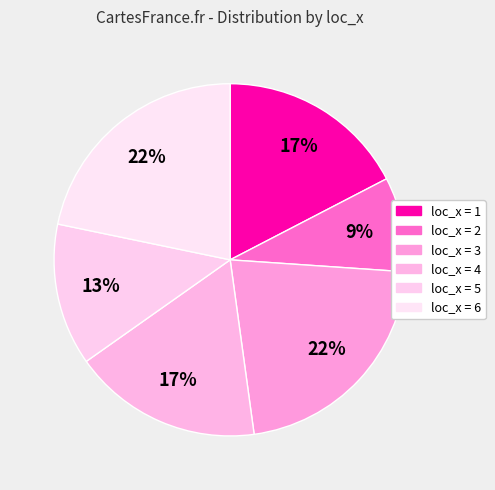

What is the largest slice in the pie chart?

loc_x_3